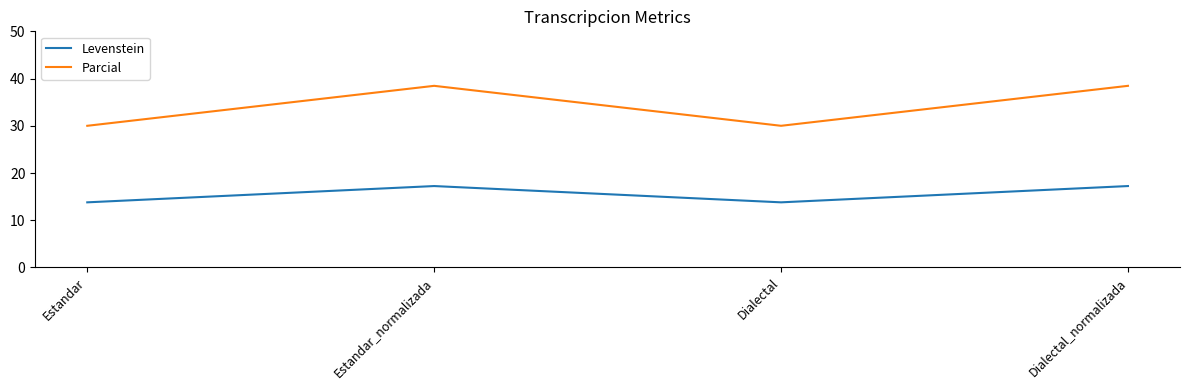

Rank the series at Dialectal_normalizada from lowest to highest value.

Levenstein, Parcial